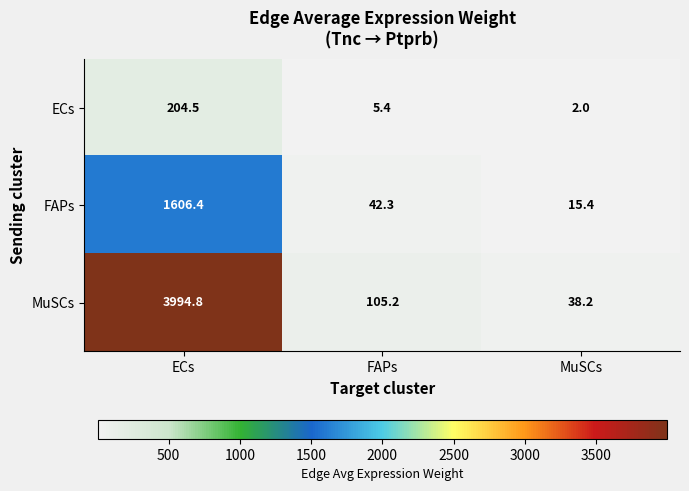

Reading right to left, what are all the values shown in this chart?

ECs: MuSCs=2.0	FAPs=5.4	ECs=204.5
FAPs: MuSCs=15.4	FAPs=42.3	ECs=1606.4
MuSCs: MuSCs=38.2	FAPs=105.2	ECs=3994.8